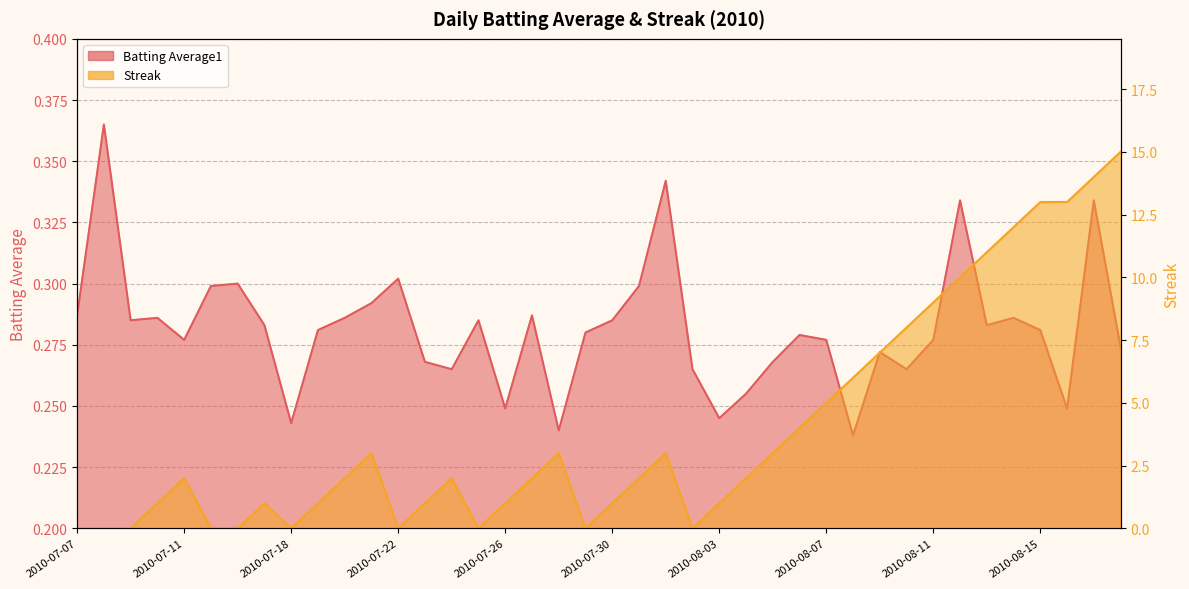

Reading right to left, what are all the values shown in this chart?

Batting Average1: 0.3	0.3	0.2	0.3	0.3	0.3	0.3	0.3	0.3	0.3	0.2	0.3	0.3	0.3	0.3	0.2	0.3	0.3	0.3	0.3	0.3	0.2	0.3	0.2	0.3	0.3	0.3	0.3	0.3	0.3	0.3	0.2	0.3	0.3	0.3	0.3	0.3	0.3	0.4	0.3
Streak: 15.0	14.0	13.0	13.0	12.0	11.0	10.0	9.0	8.0	7.0	6.0	5.0	4.0	3.0	2.0	1.0	0.0	3.0	2.0	1.0	0.0	3.0	2.0	1.0	0.0	2.0	1.0	0.0	3.0	2.0	1.0	0.0	1.0	0.0	0.0	2.0	1.0	0.0	0.0	0.0